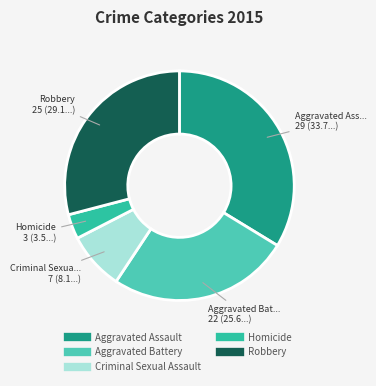

Is there a majority slice in this chart?

No